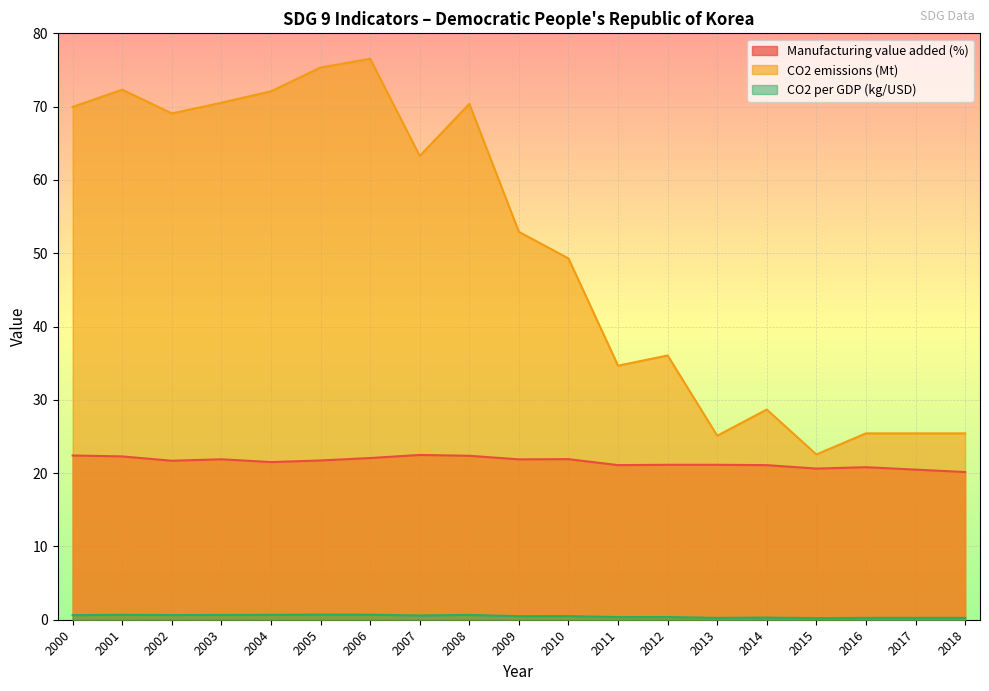

True or false: CO2 per GDP (kg/USD) and Manufacturing value added (%) cross at least once.

False